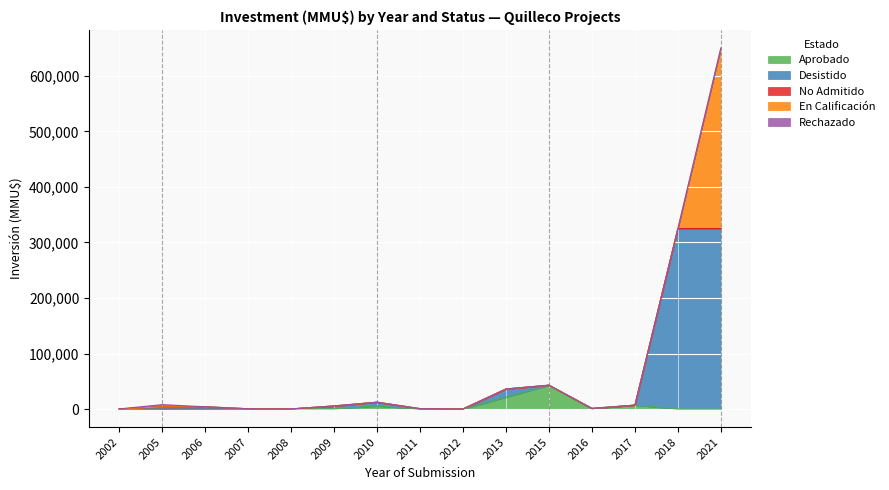

Rank the categories by En Calificación value from highest to lowest.

2021, 2002, 2005, 2006, 2007, 2008, 2009, 2010, 2011, 2012, 2013, 2015, 2016, 2017, 2018